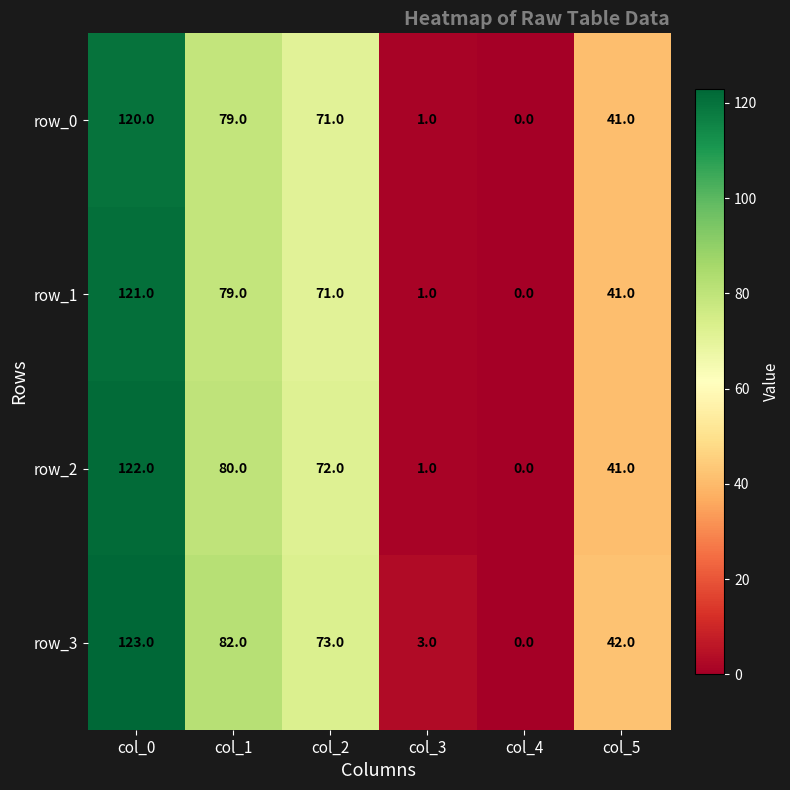

Which series has the largest total across all categories?

row_3